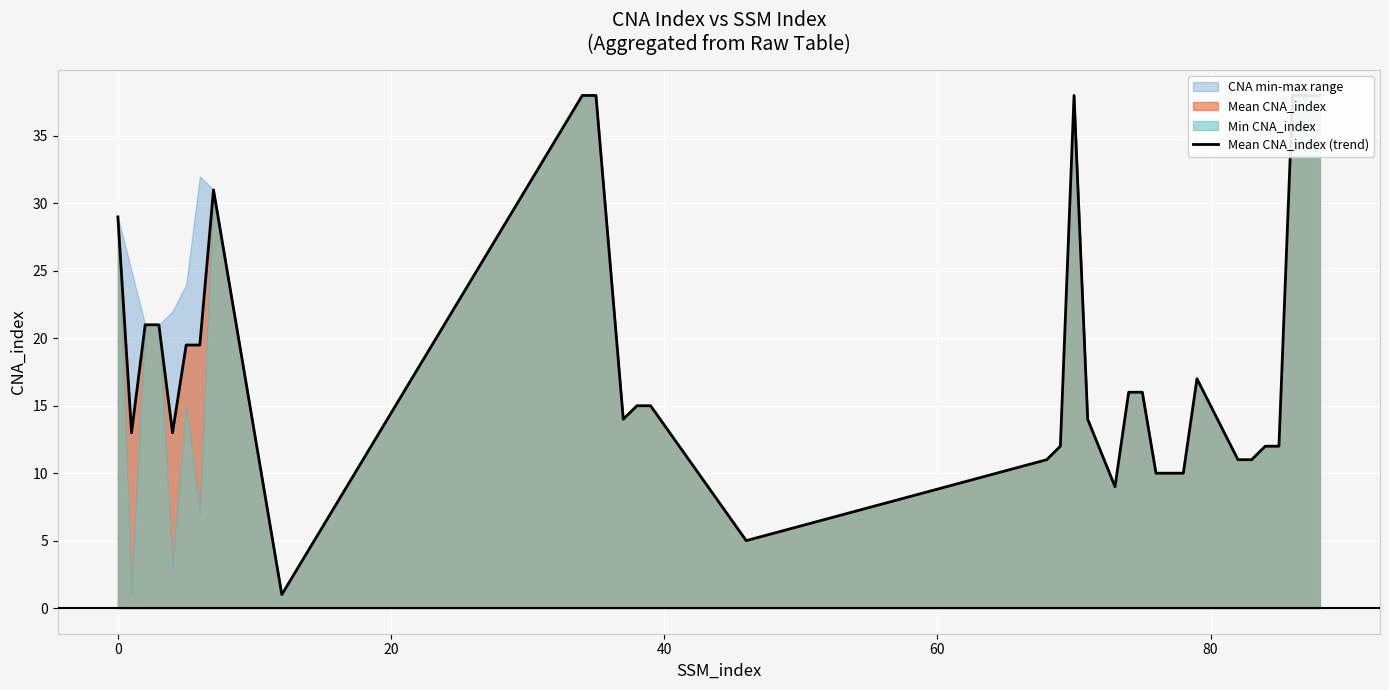

True or false: the data shows 18.7 at 28.

False